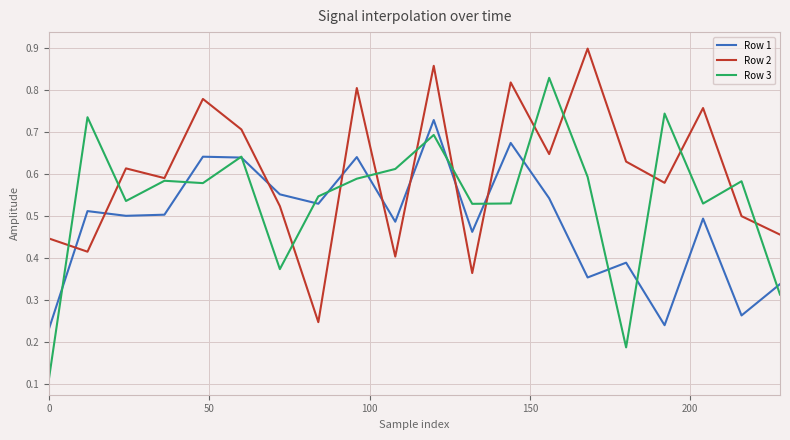

In Row 2, how many points are lower than both neighbors (excluding endpoints)?

7